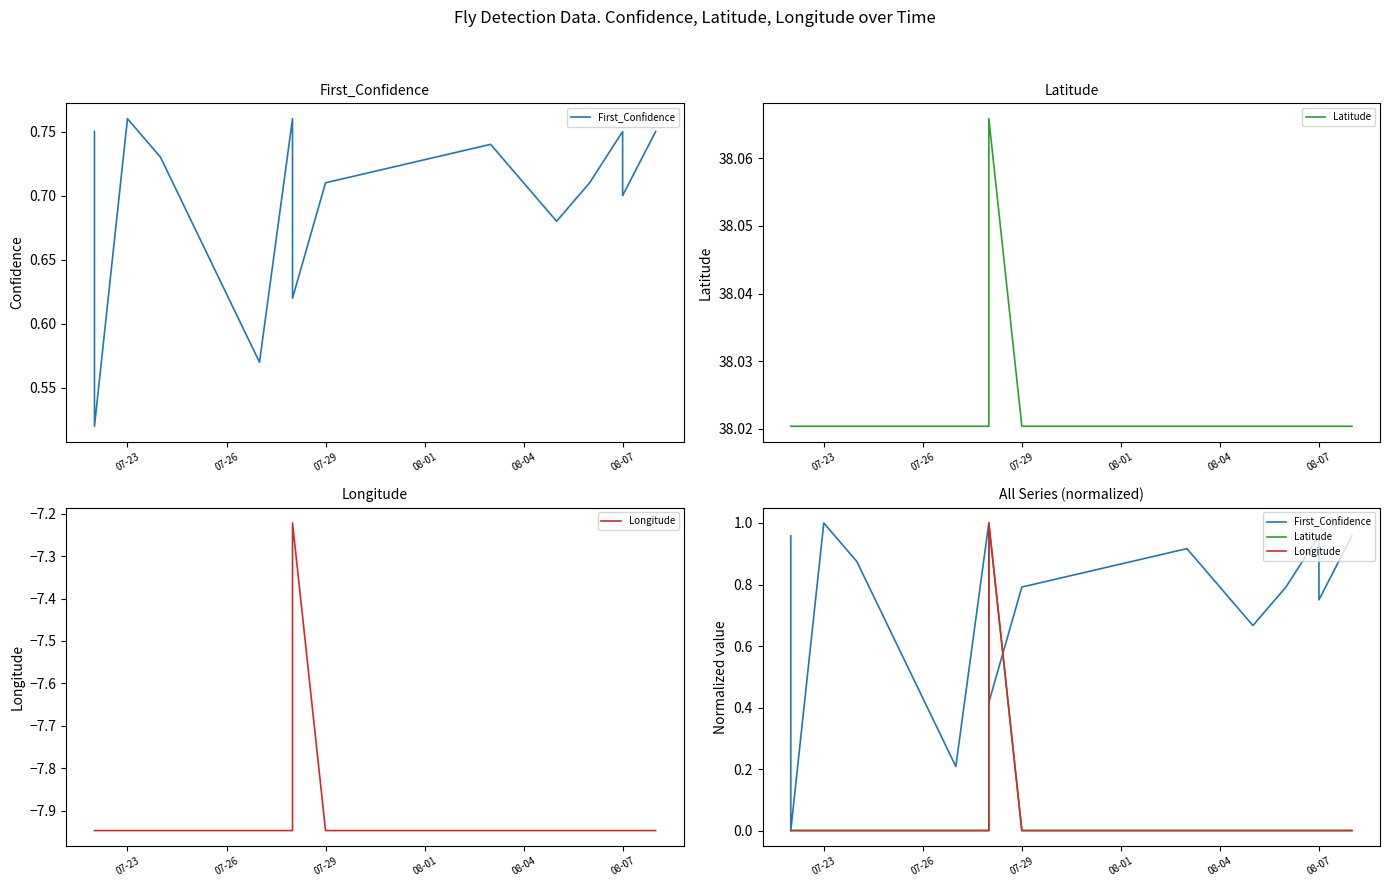

Is the value of Longitude at 16 greater than the value of First_Confidence at 15?

No